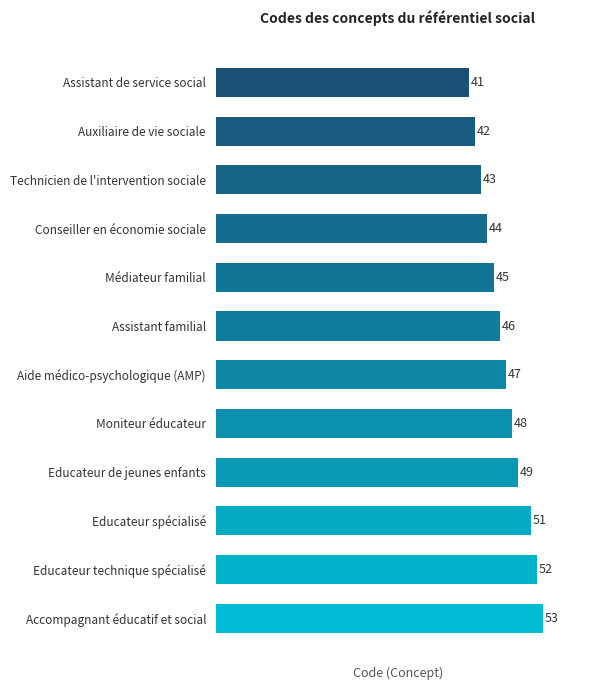

Is it true that the value at Educateur technique spécialisé is 52?

True